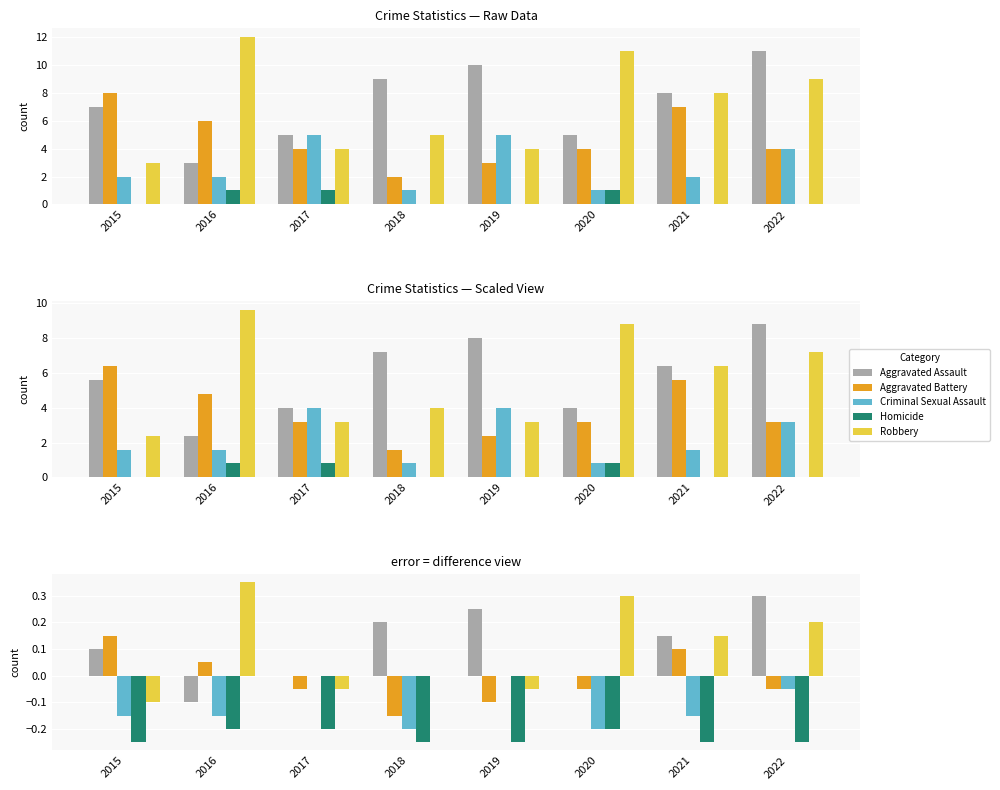

What are all the series names shown in the legend?

Aggravated Assault, Aggravated Battery, Criminal Sexual Assault, Homicide, Robbery